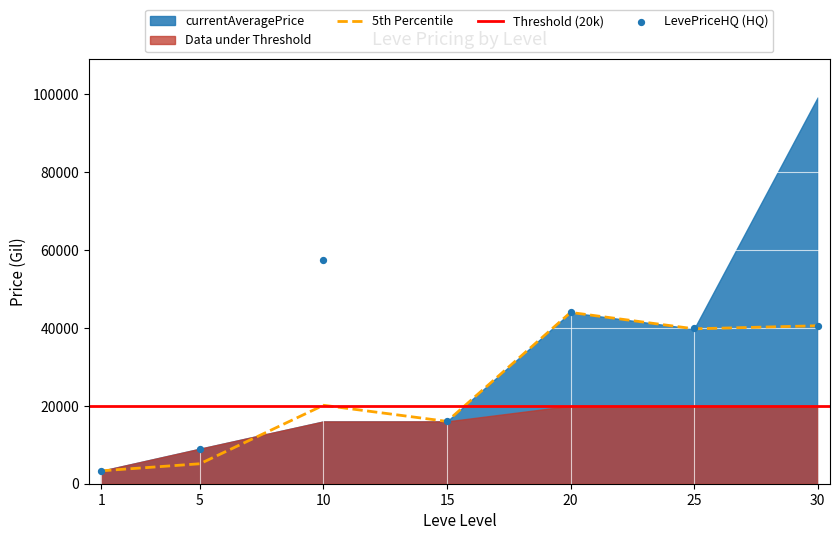

At how many categories does at least one series exceed 73156?

1